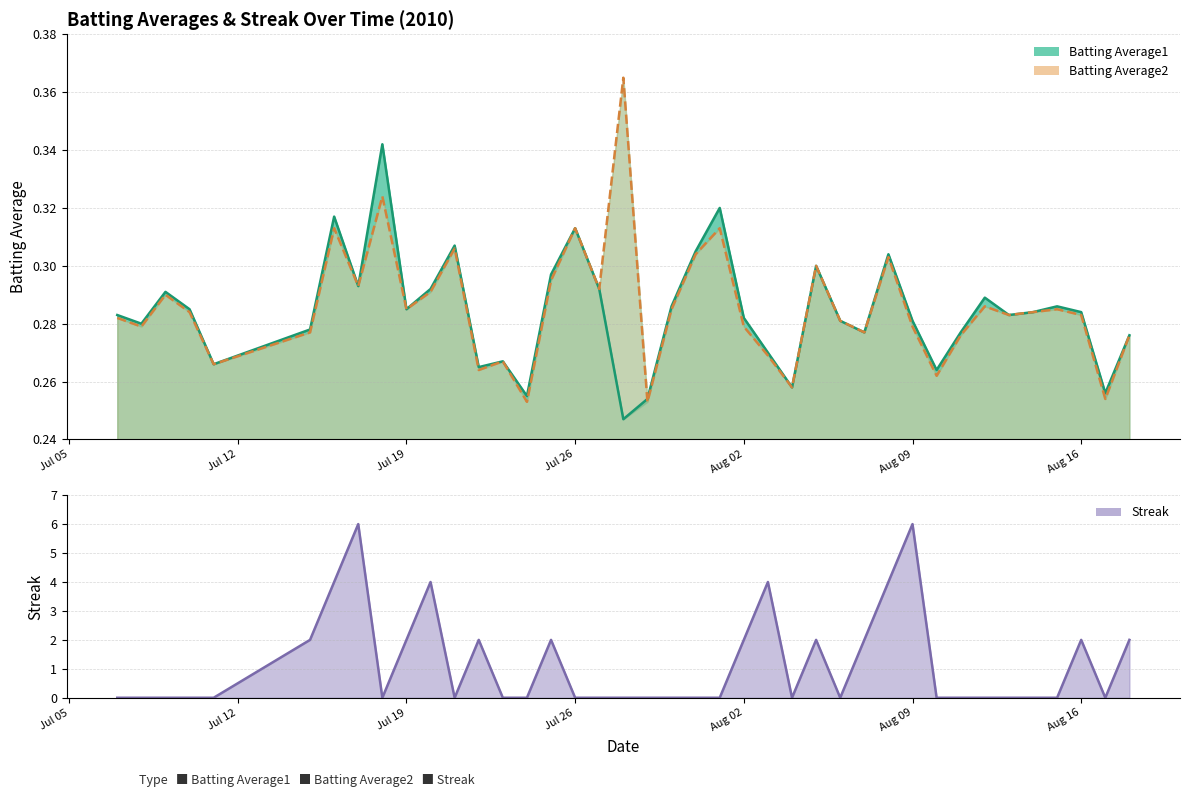

Rank the series by their maximum value, from highest to lowest.

Streak, Batting Average2, Batting Average1